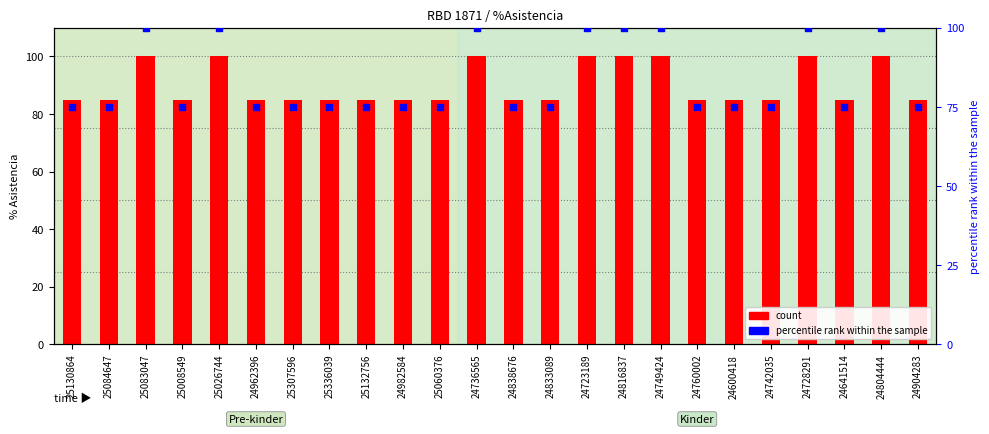

What is the total value across all series at 24904283?

160